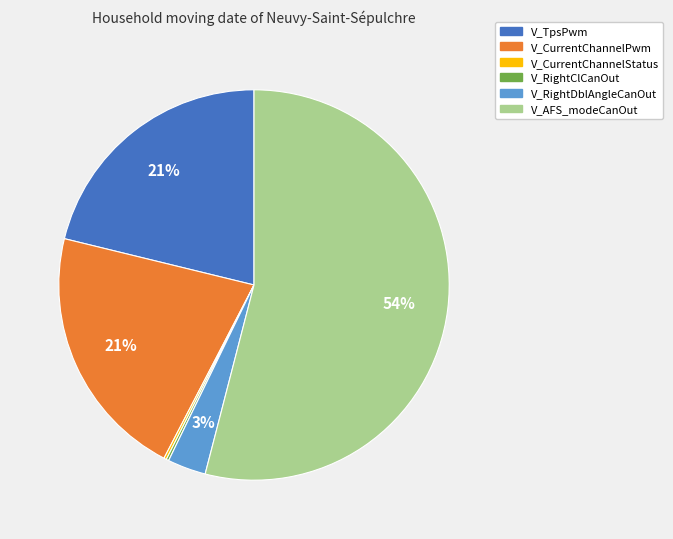

To the nearest percent, what is the difference between the V_AFS_modeCanOut and V_CurrentChannelPwm slice percentages?

33%